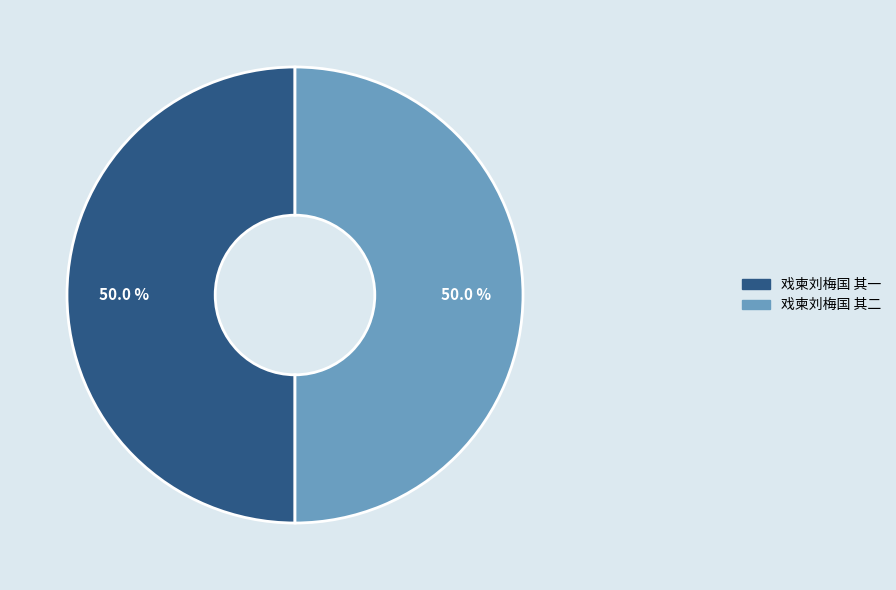

True or false: 戏柬刘梅国 其二 accounts for 50% of the total.

True